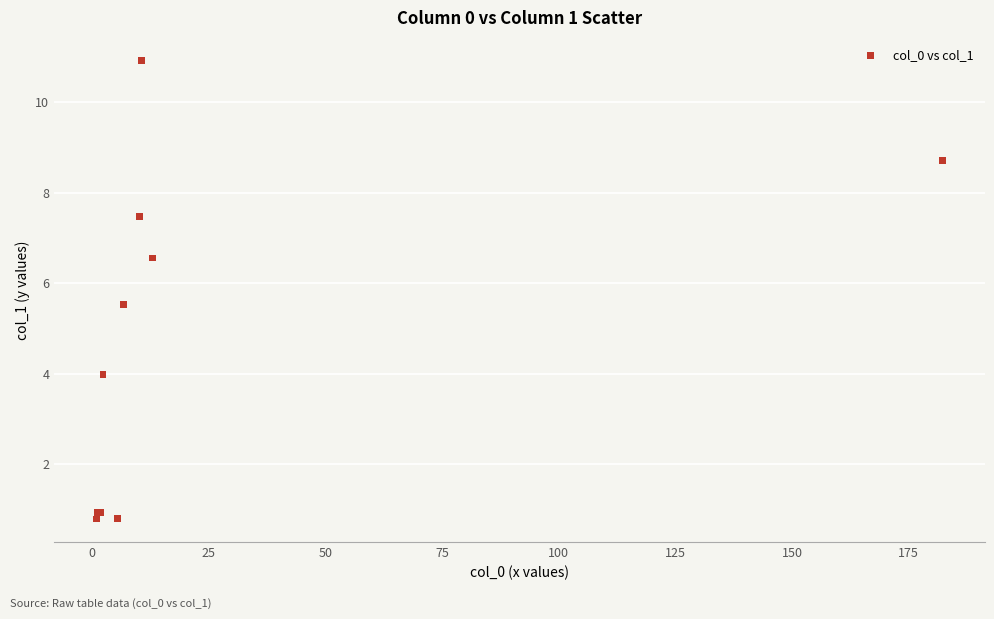

What Y value in the scatter plot is closest to 5?

5.5